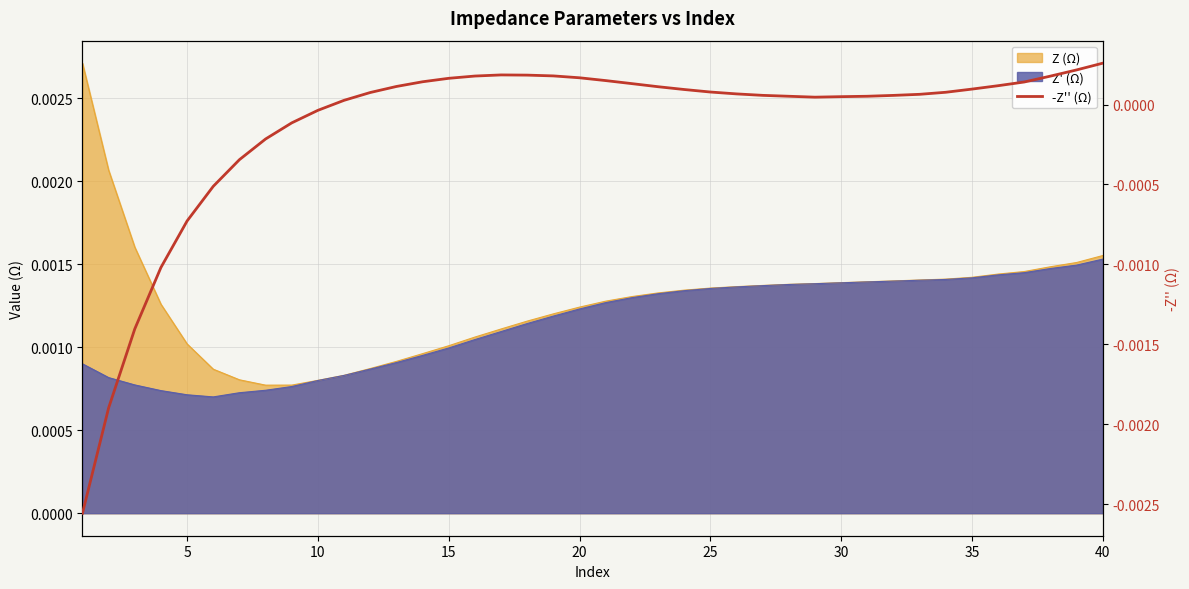

True or false: the data shows 0.0 at 23.

False